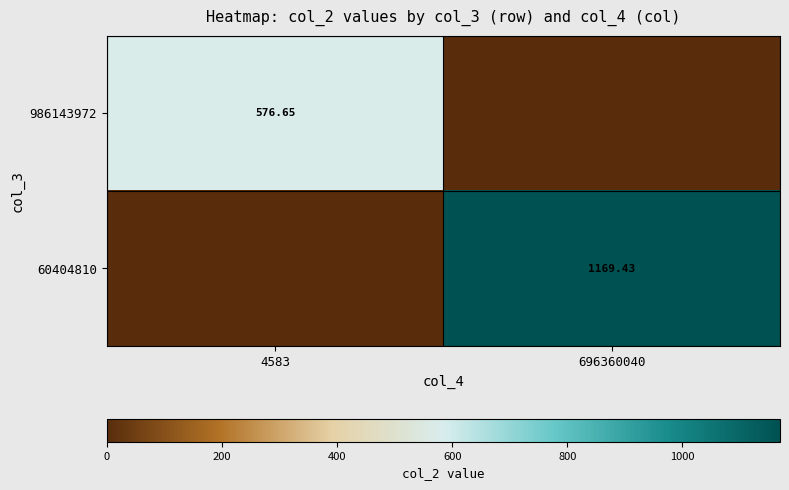

Is the value of 986143972 at 4583 greater than the value of 60404810 at 696360040?

No